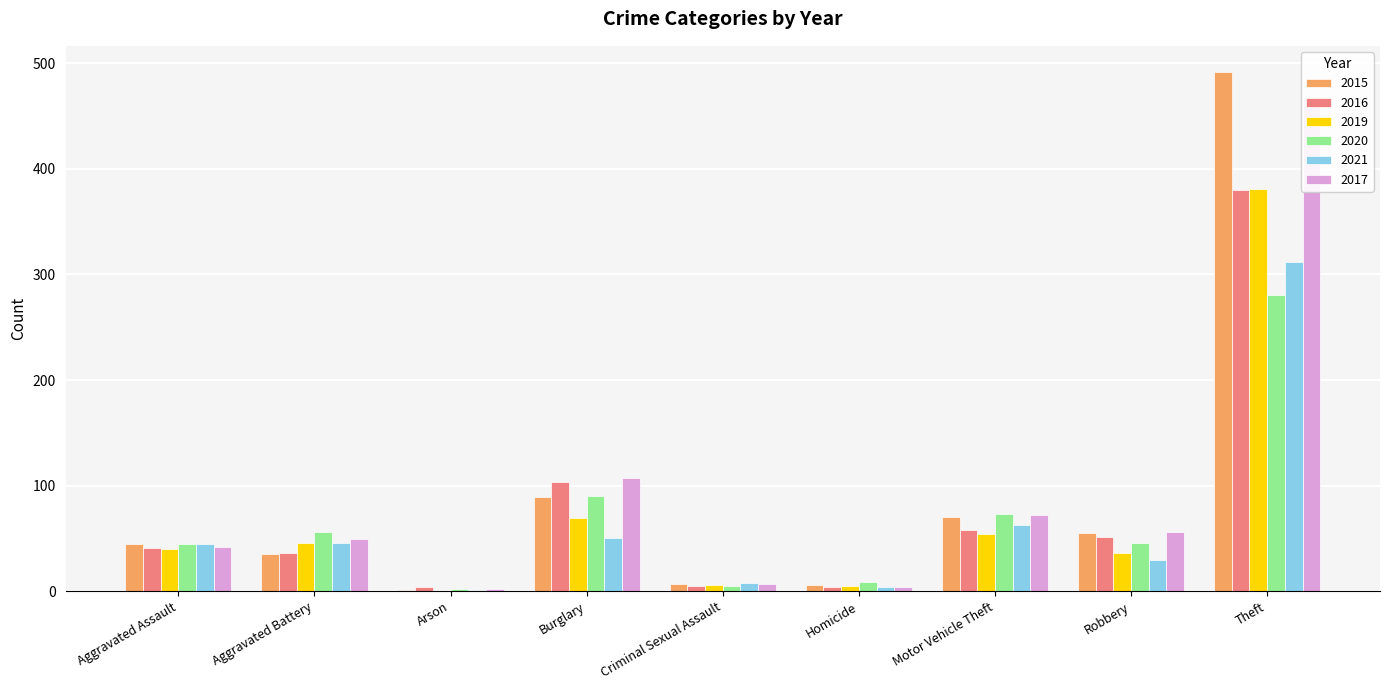

Rank the series at Criminal Sexual Assault from highest to lowest value.

2021, 2015, 2017, 2019, 2016, 2020